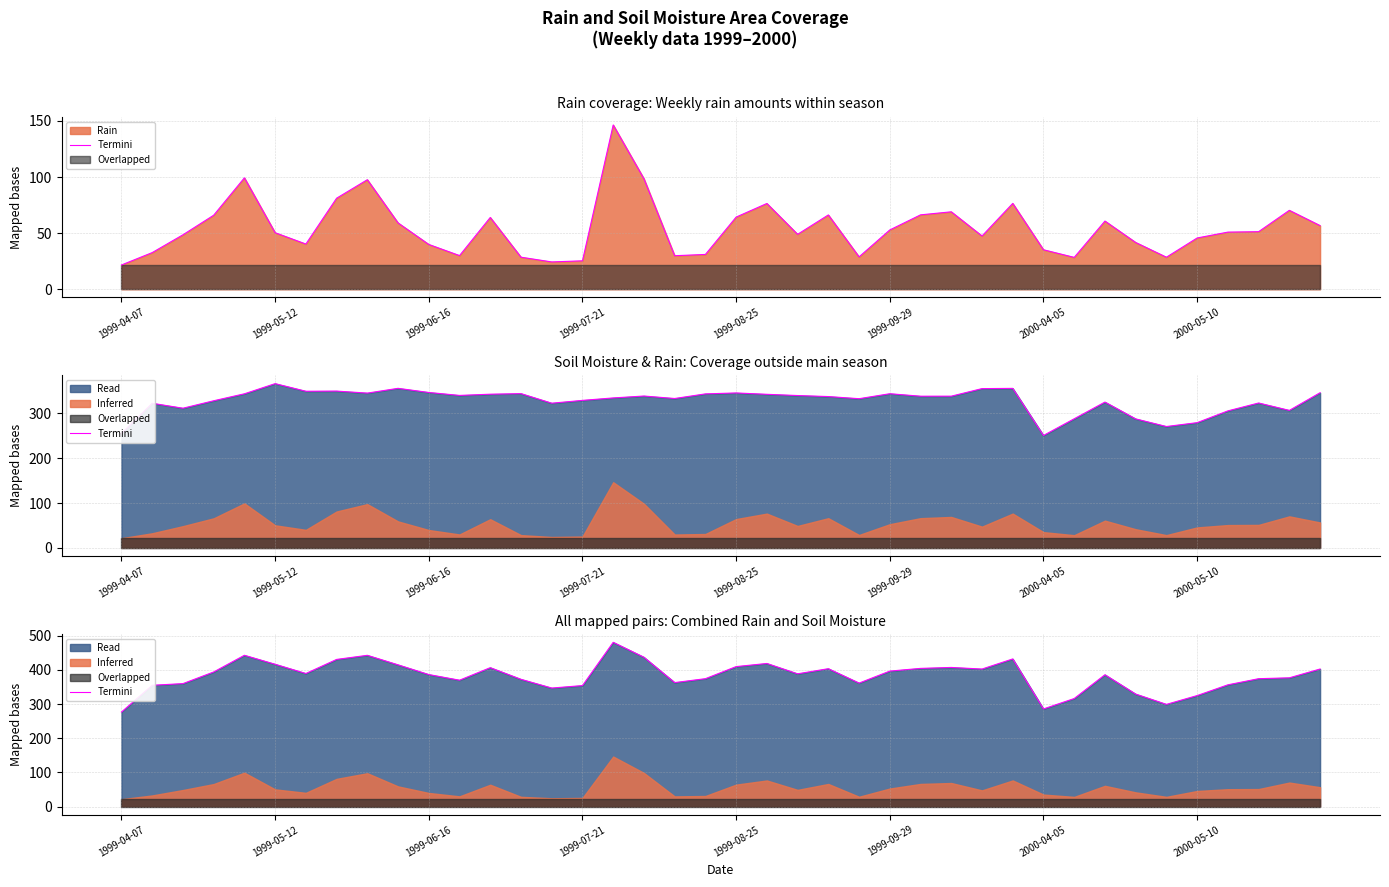

Reading left to right, list all the values displayed in this chart.

276.5	354.9	359.7	393.8	442.6	416.4	389.3	430.5	442.5	414.6	386.2	369.7	406.4	372.3	346.8	354.0	480.5	436.9	362.8	374.2	409.5	418.7	388.4	403.4	361.3	396.4	404.3	407.1	402.4	431.9	285.7	316.1	385.7	329.1	299.0	324.8	356.2	374.1	376.7	402.5